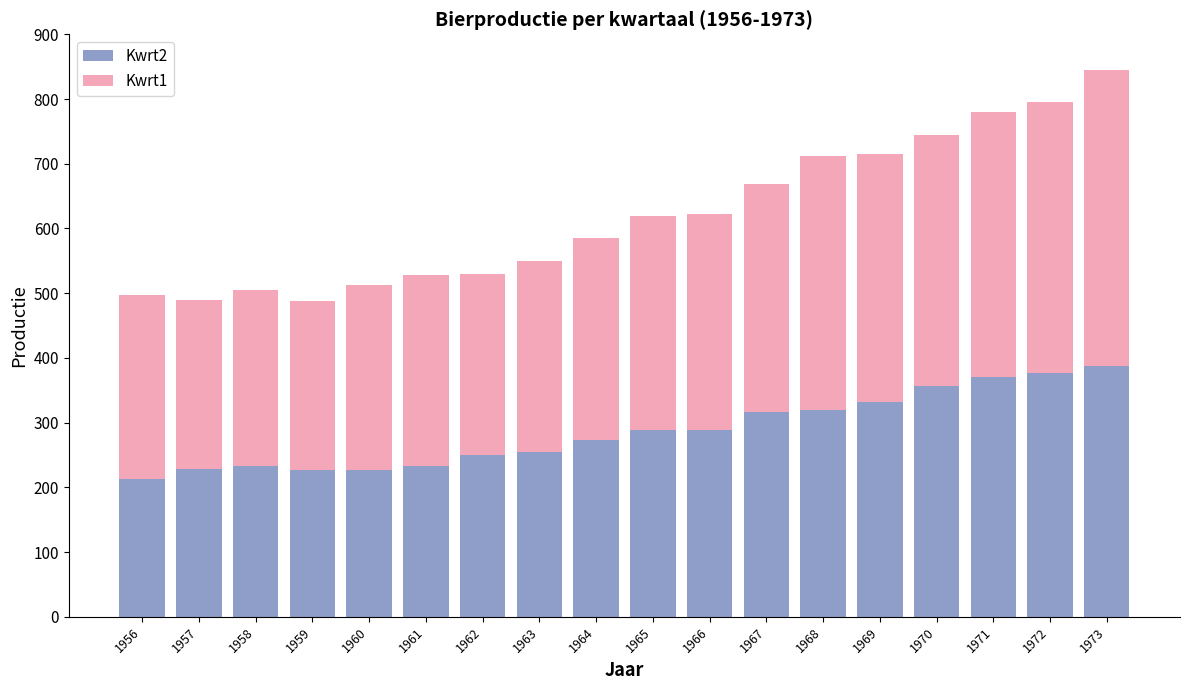

What is the total value across all series at 1962?

529